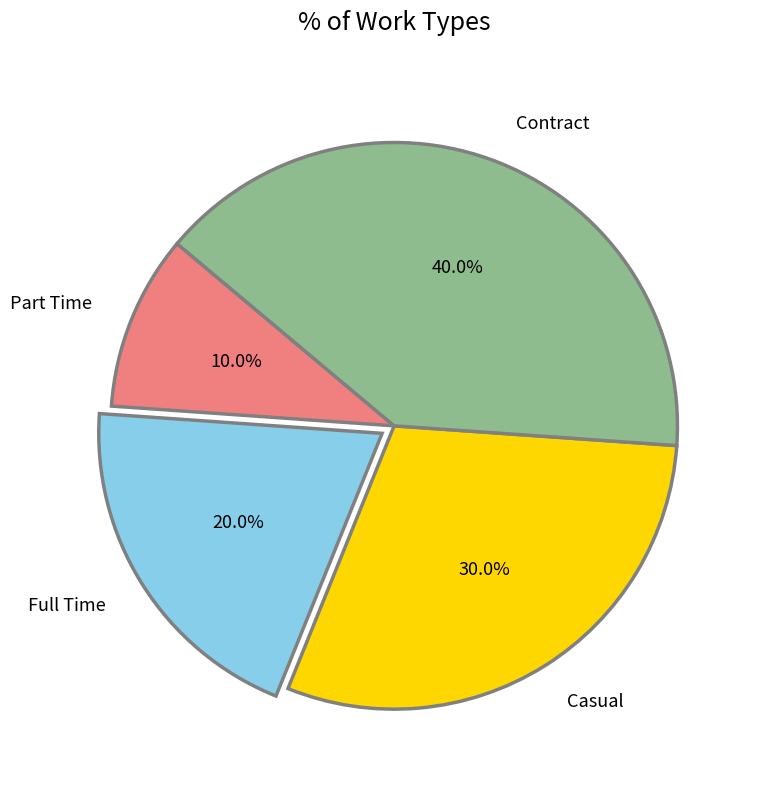

The Contract slice represents 40% of the pie. True or false?

True